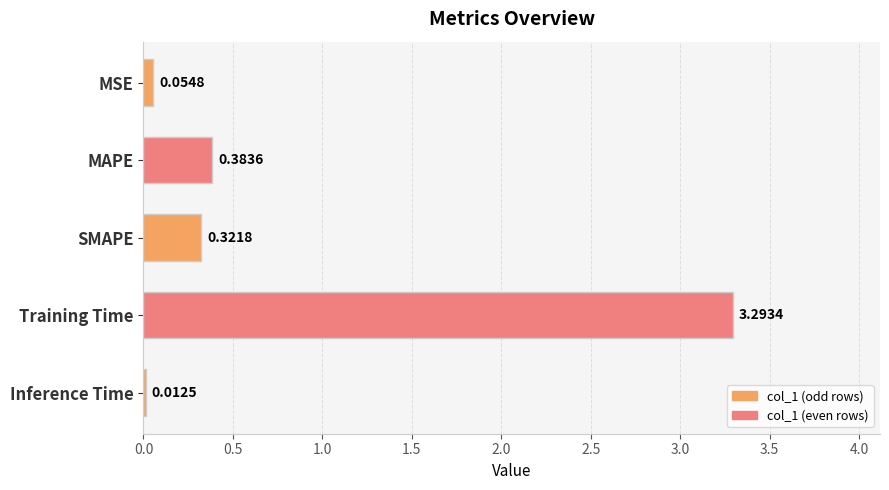

Rank the categories by value from lowest to highest.

Inference Time, MSE, SMAPE, MAPE, Training Time